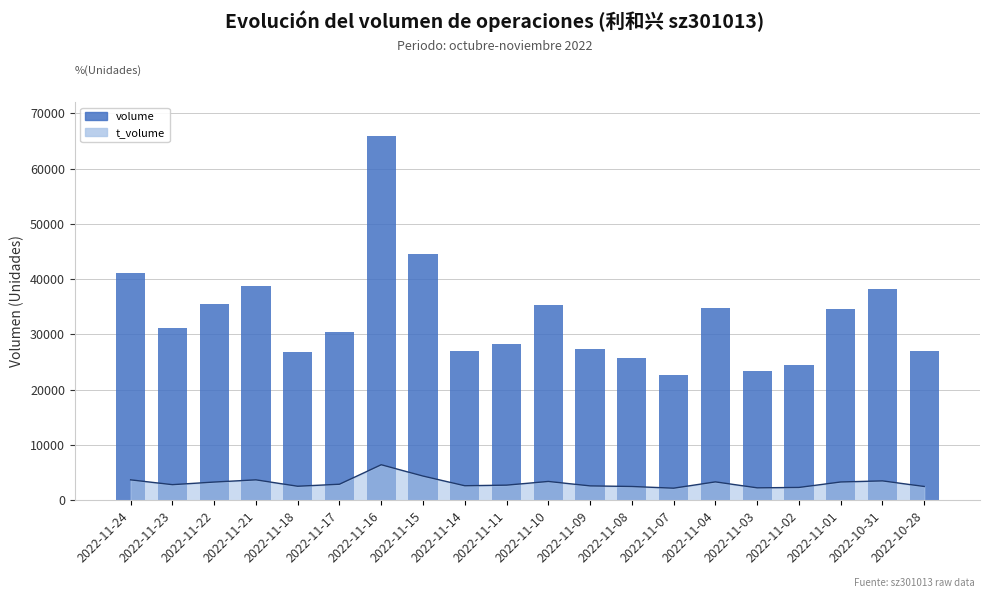

Rank the categories by value from lowest to highest.

2022-11-07, 2022-11-03, 2022-11-02, 2022-11-08, 2022-11-18, 2022-10-28, 2022-11-14, 2022-11-09, 2022-11-11, 2022-11-17, 2022-11-23, 2022-11-01, 2022-11-04, 2022-11-10, 2022-11-22, 2022-10-31, 2022-11-21, 2022-11-24, 2022-11-15, 2022-11-16